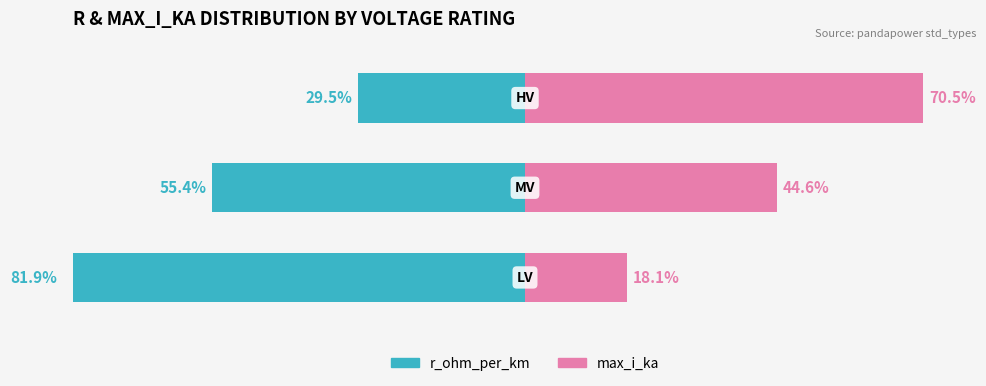

What is the minimum value shown in the chart?

-81.9